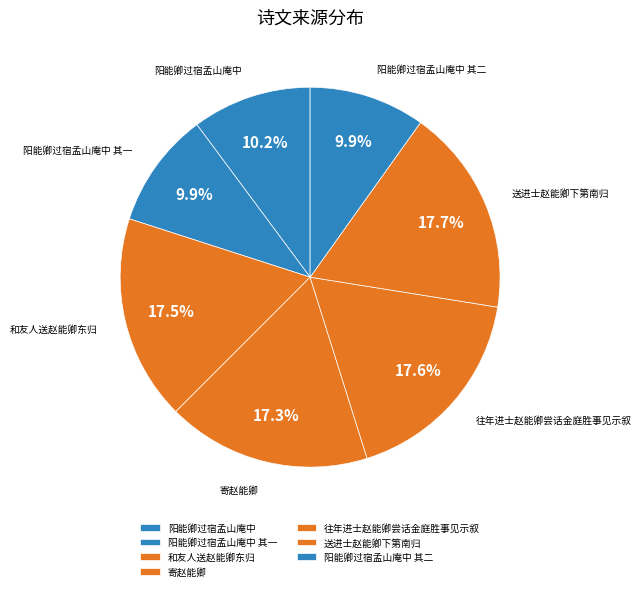

To the nearest percent, what is the combined percentage of 往年进士赵能卿尝话金庭胜事见示叙 and 和友人送赵能卿东归?

35%